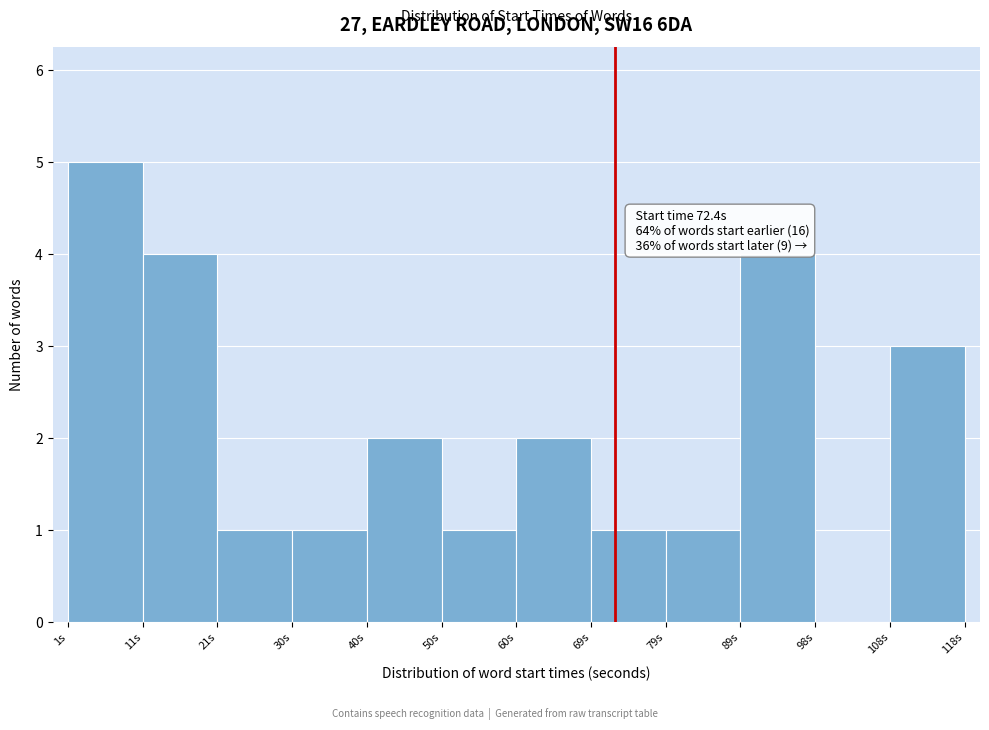

Which range on the x-axis has the tallest bar?

1 to 11